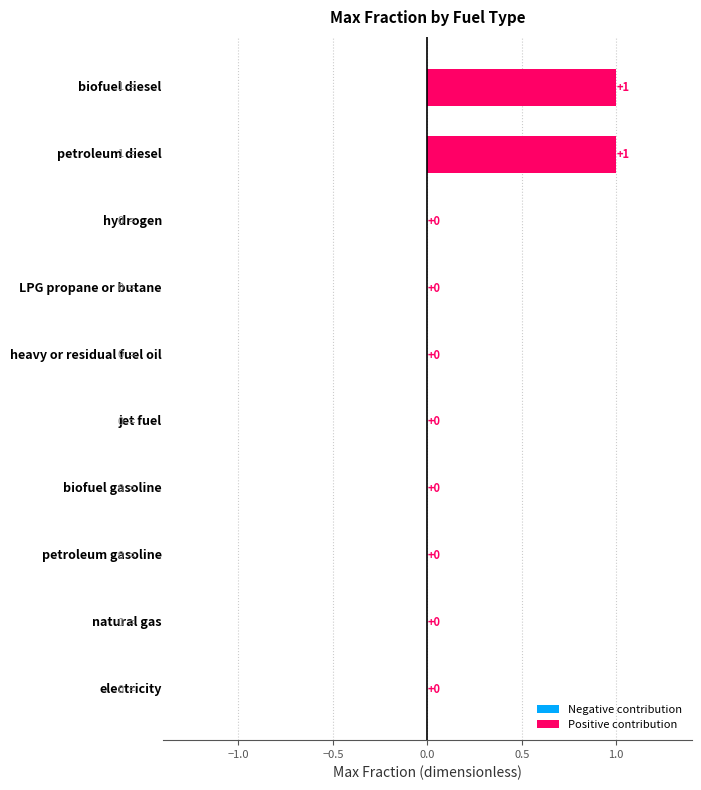

What is the maximum value shown in the chart?

1